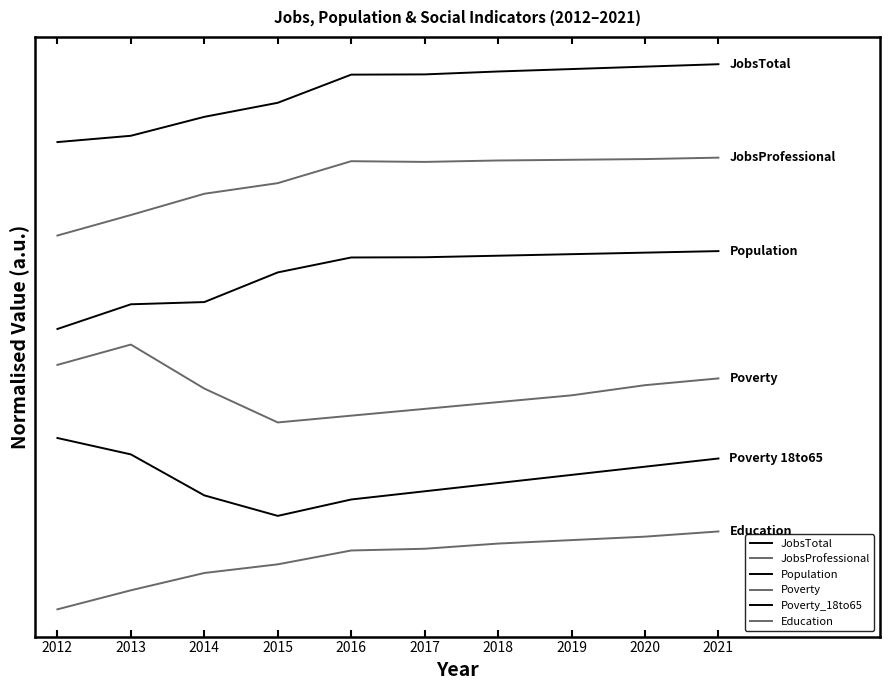

Reading left to right, extract all data points from this chart.

JobsTotal: 2012=6.0	2013=6.1	2014=6.3	2015=6.5	2016=6.9	2017=6.9	2018=6.9	2019=6.9	2020=7.0	2021=7.0
JobsProfessional: 2012=4.8	2013=5.1	2014=5.3	2015=5.5	2016=5.8	2017=5.7	2018=5.8	2019=5.8	2020=5.8	2021=5.8
Population: 2012=3.6	2013=3.9	2014=3.9	2015=4.3	2016=4.5	2017=4.5	2018=4.5	2019=4.6	2020=4.6	2021=4.6
Poverty: 2012=3.1	2013=3.4	2014=2.8	2015=2.4	2016=2.5	2017=2.6	2018=2.7	2019=2.7	2020=2.9	2021=3.0
Poverty_18to65: 2012=2.2	2013=2.0	2014=1.5	2015=1.2	2016=1.4	2017=1.5	2018=1.6	2019=1.7	2020=1.8	2021=1.9
Education: 2012=0.0	2013=0.2	2014=0.5	2015=0.6	2016=0.8	2017=0.8	2018=0.8	2019=0.9	2020=0.9	2021=1.0